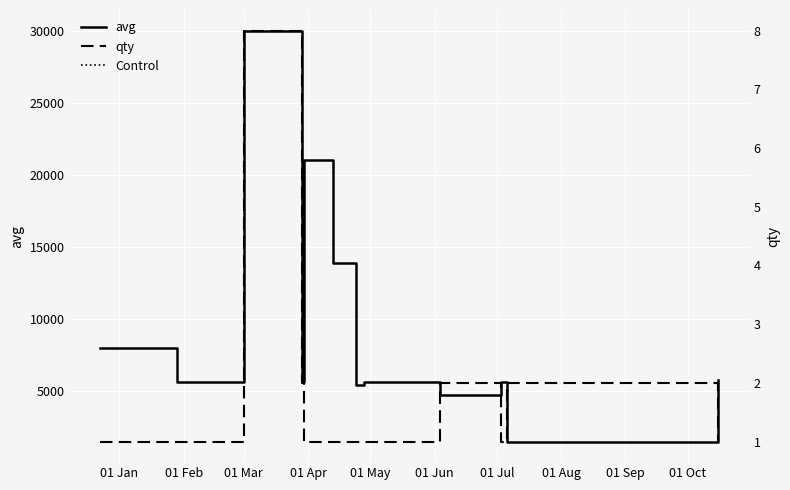

True or false: qty and avg intersect in this chart.

False